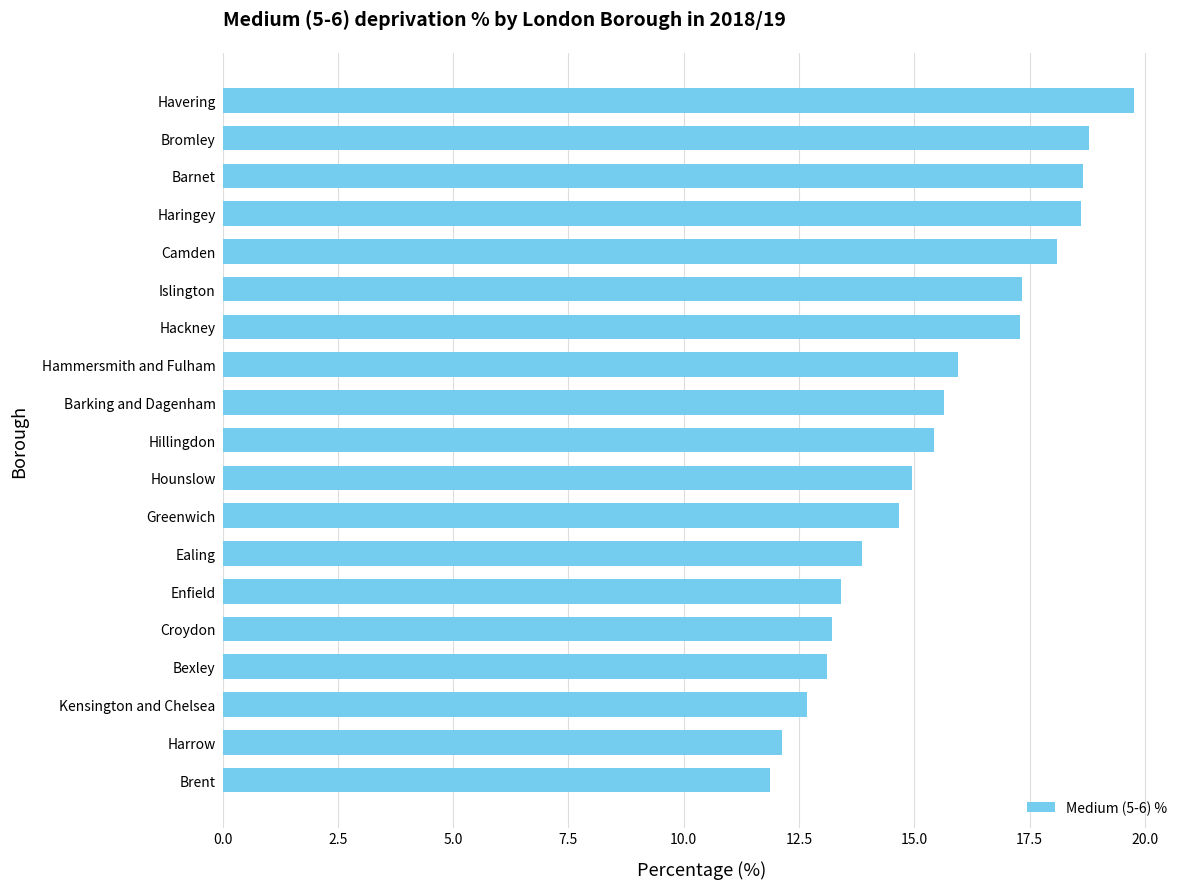

What is the maximum value shown in the chart?

19.8